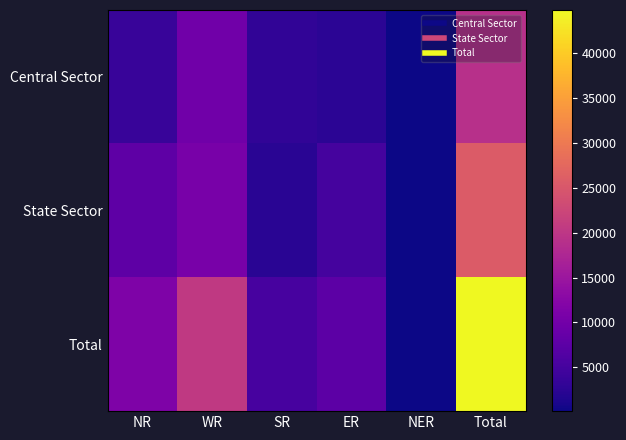

List the series in order of their peak value, highest first.

Total, State Sector, Central Sector